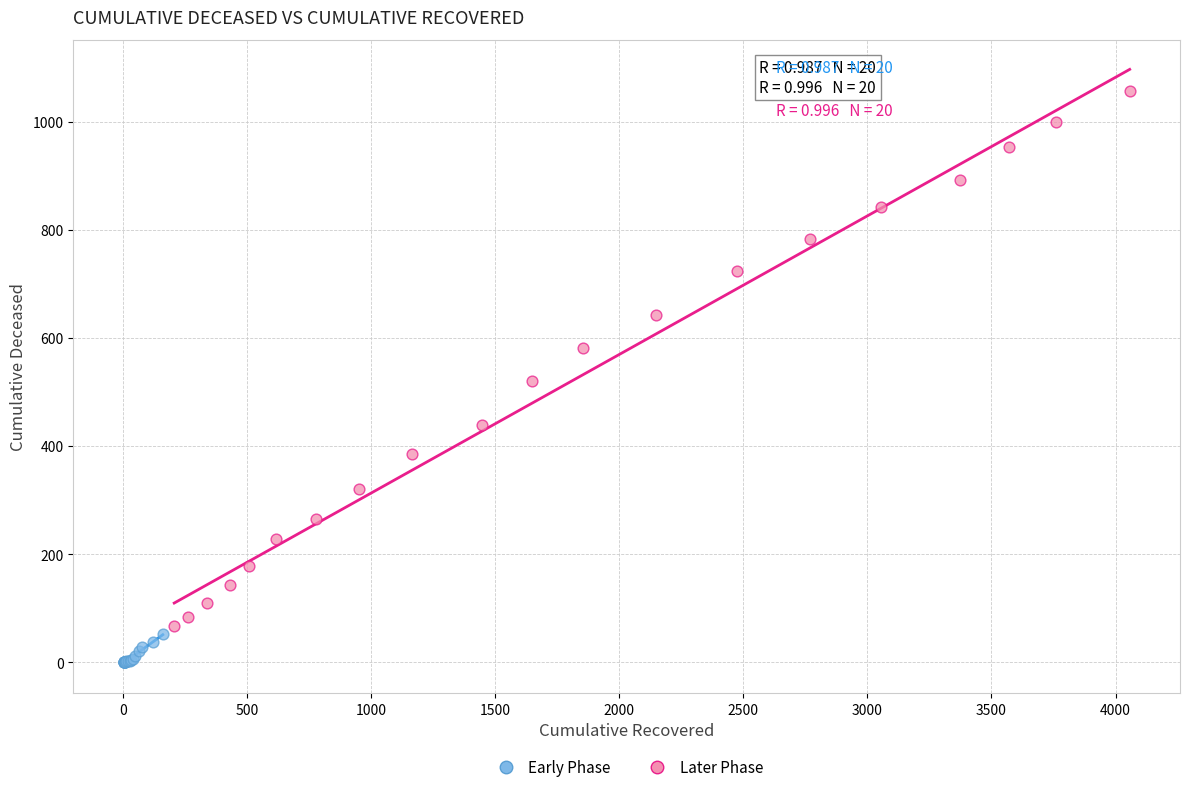

Which series has the widest spread of Y values?

Later Phase